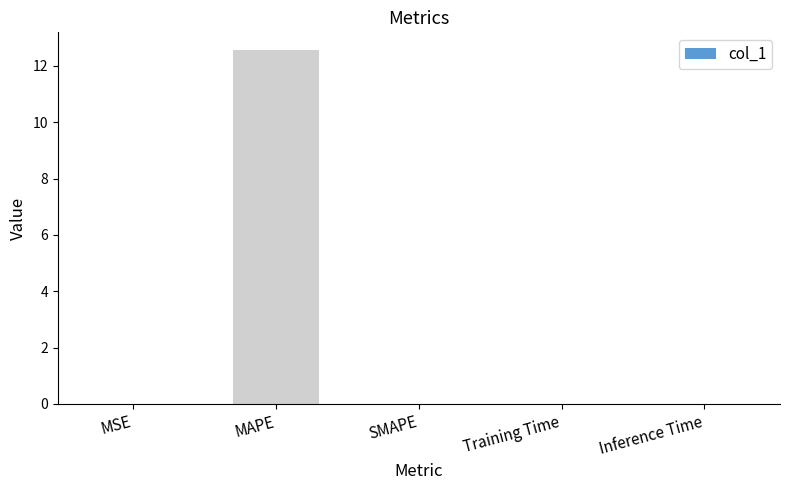

True or false: the data shows 0.0 at SMAPE.

True